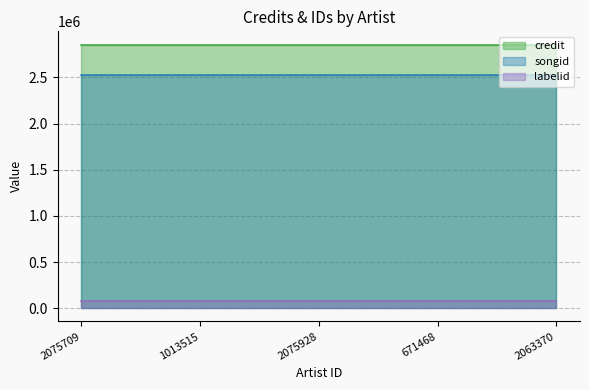

Rank the series at 2075709 from lowest to highest value.

labelid, songid, credit